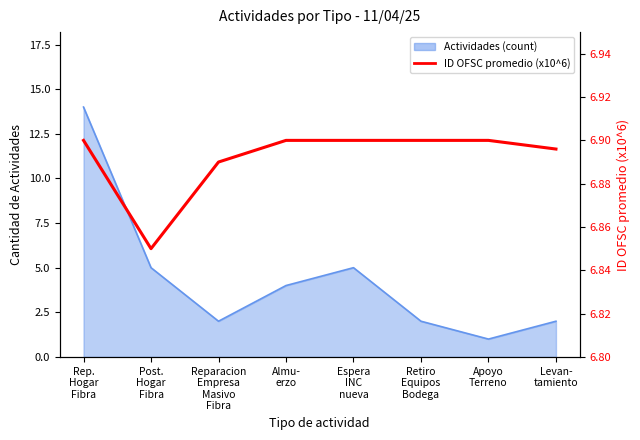

At which category does the chart reach its peak across all series?

Rep.
Hogar
Fibra